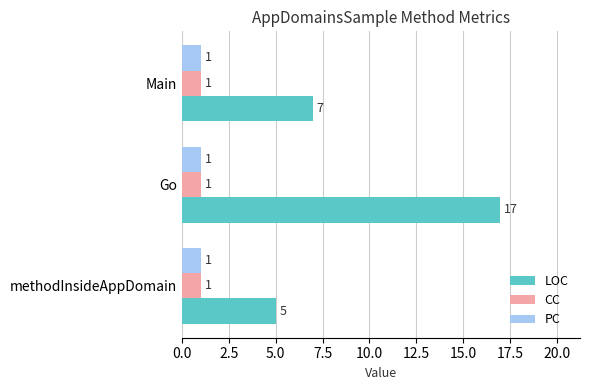

Is the value of LOC at Main greater than the value of CC at methodInsideAppDomain?

Yes